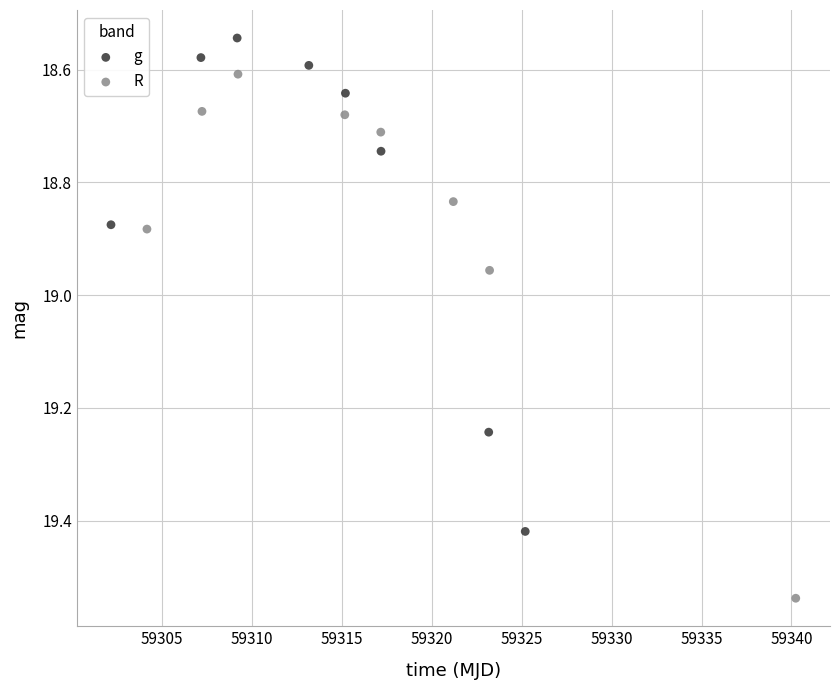

Which series contains the highest Y value?

R